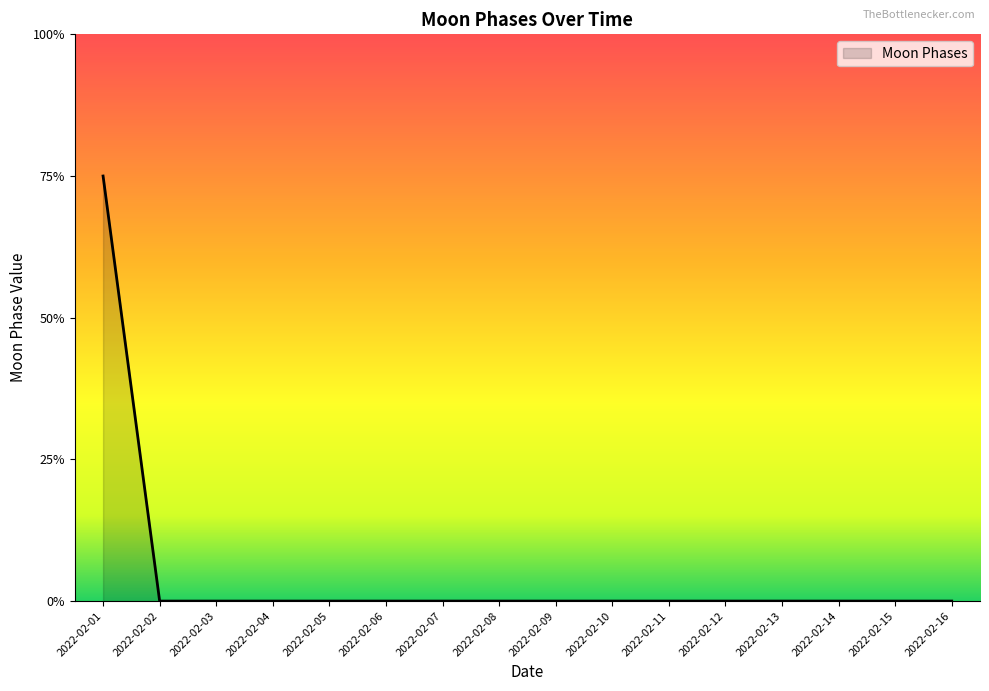

Rank the categories by value from highest to lowest.

2022-02-01, 2022-02-02, 2022-02-03, 2022-02-04, 2022-02-05, 2022-02-06, 2022-02-07, 2022-02-08, 2022-02-09, 2022-02-10, 2022-02-11, 2022-02-12, 2022-02-13, 2022-02-14, 2022-02-15, 2022-02-16